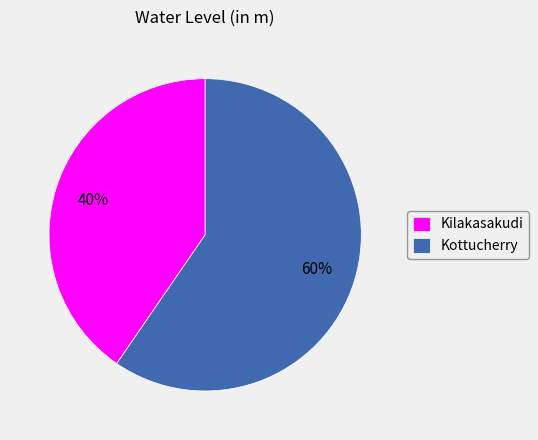

What percentage is the Kilakasakudi slice, to the nearest percent?

40%